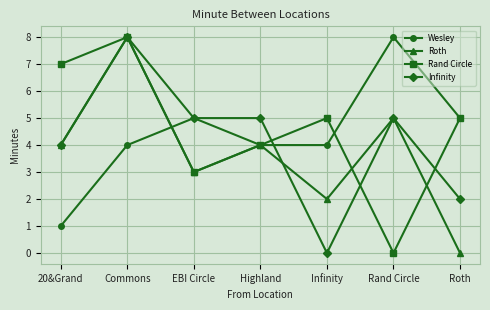

True or false: Rand Circle has more than 1 interior local peaks.

True